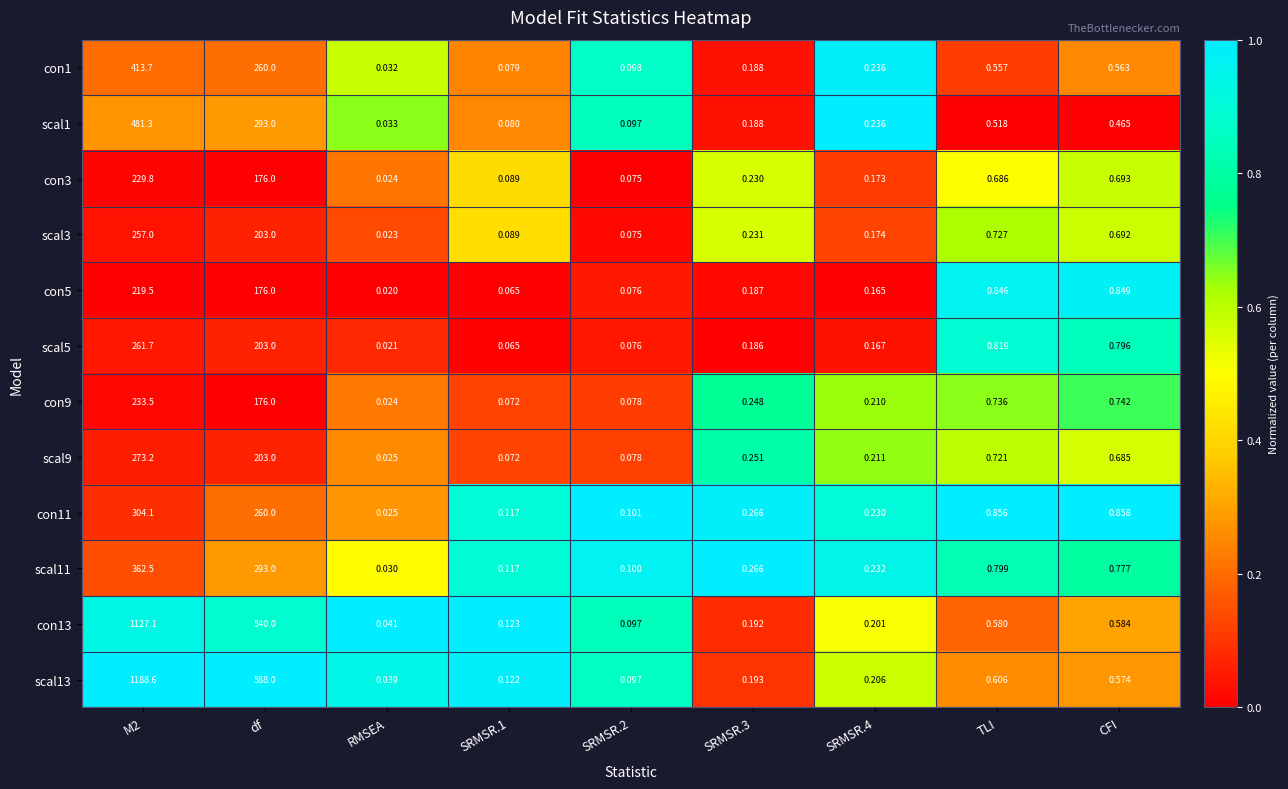

What is the total value across all series at SRMSR.1?

1.1